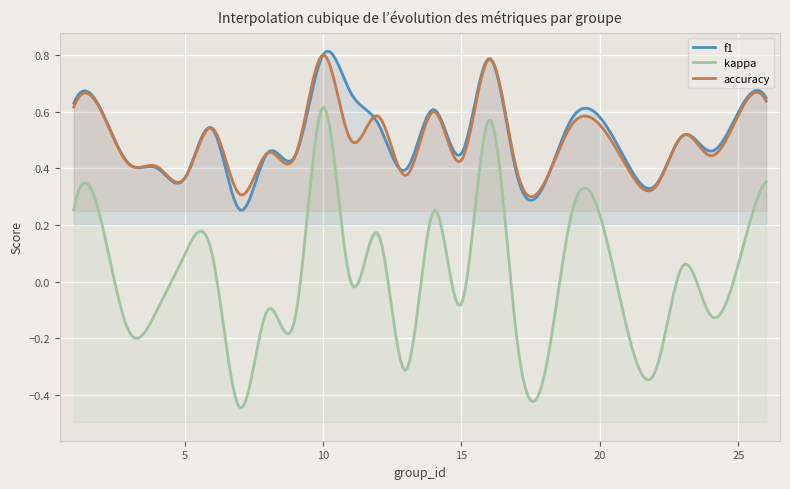

What is the total value across all series at 7?

0.1